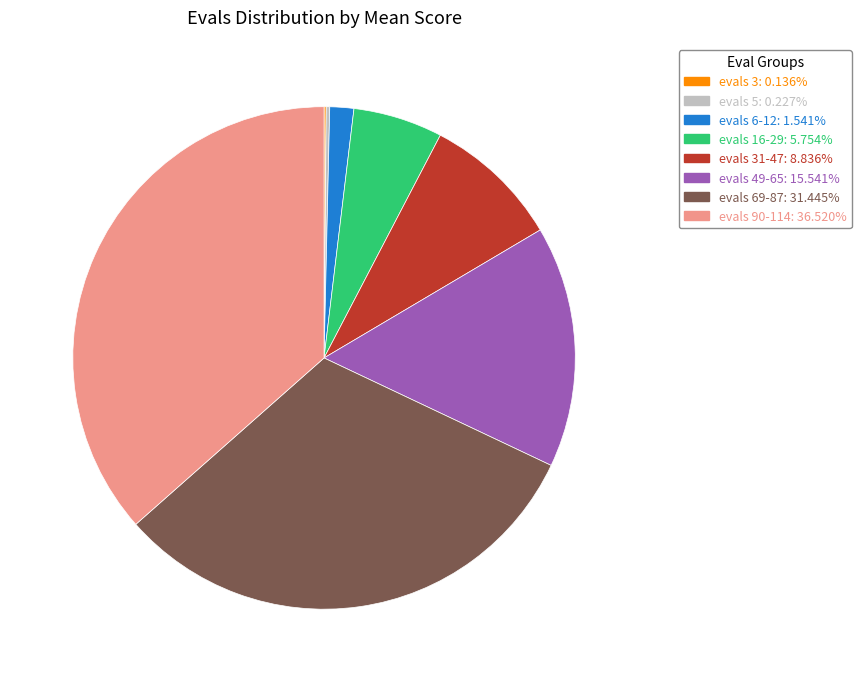

Is there any slice that represents more than half of the pie?

No